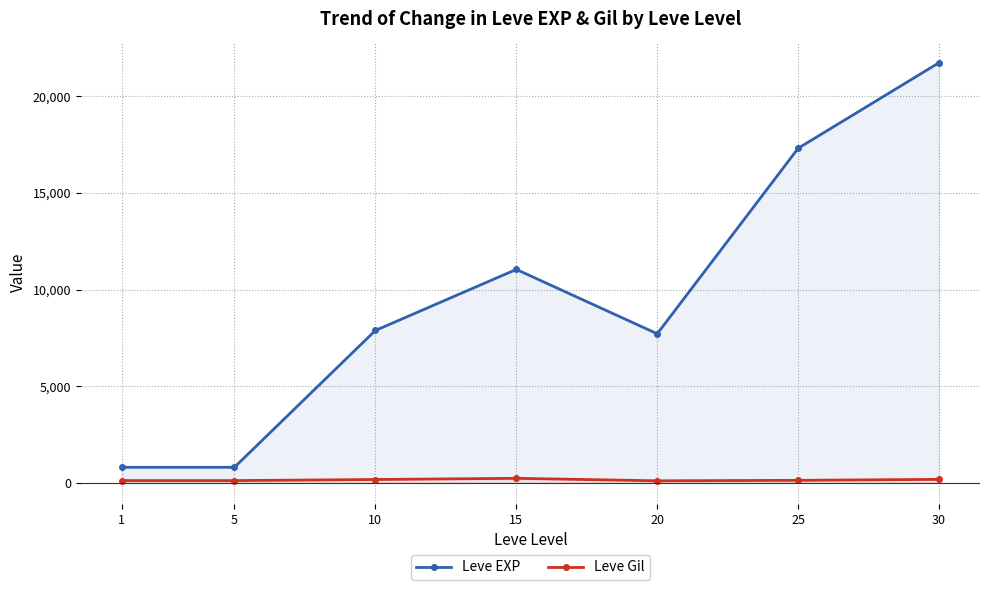

What is the maximum value shown in the chart?

21740